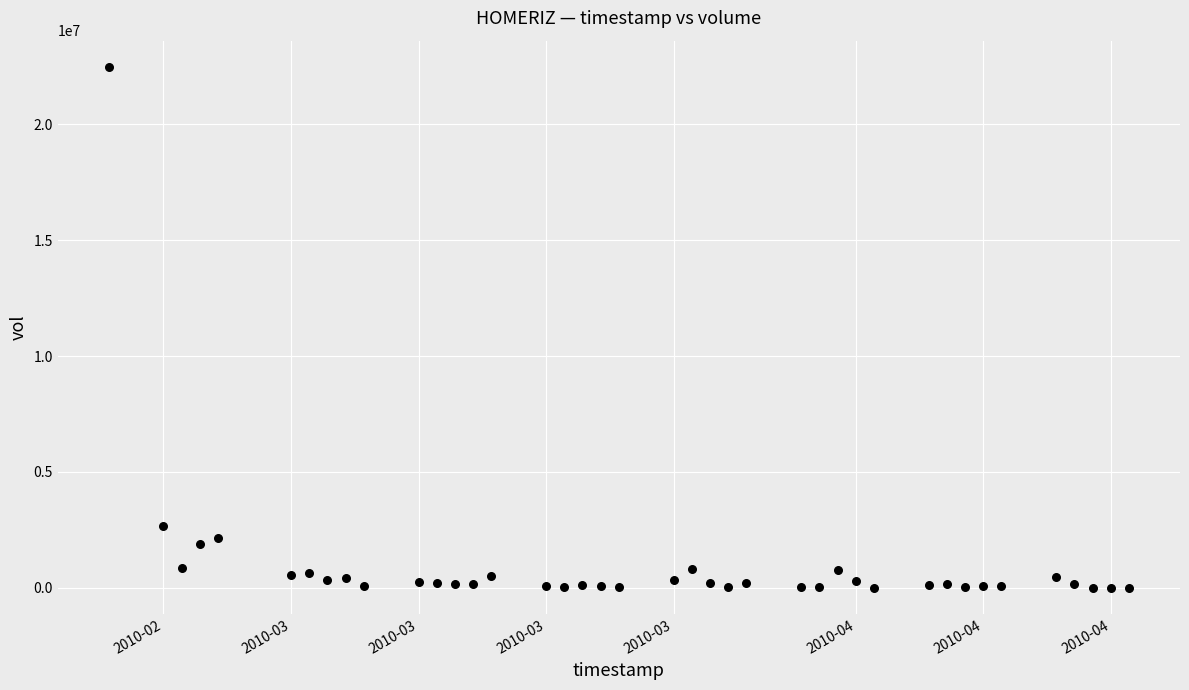

What Y value in the scatter plot is closest to 11243550?

2656100